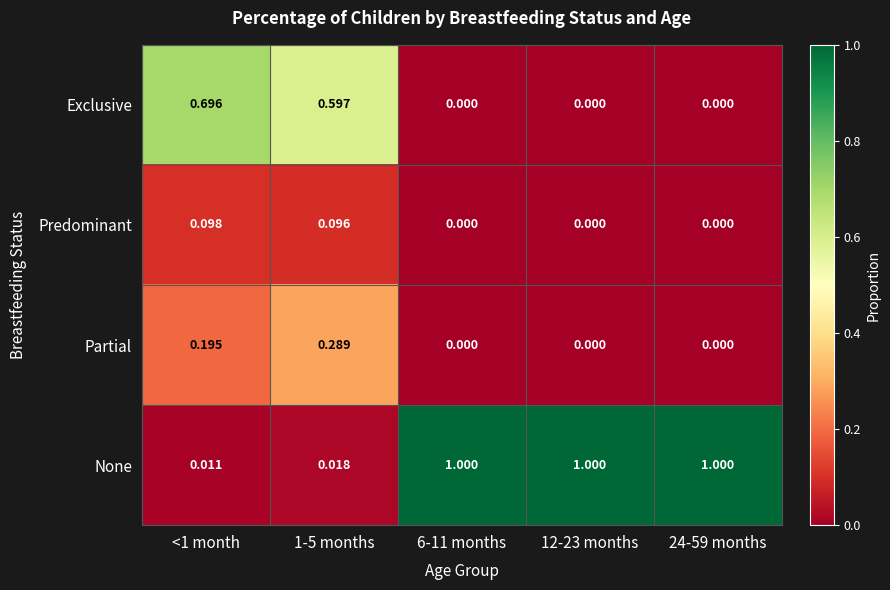

Which series changed the most between 1-5 months and 6-11 months?

None